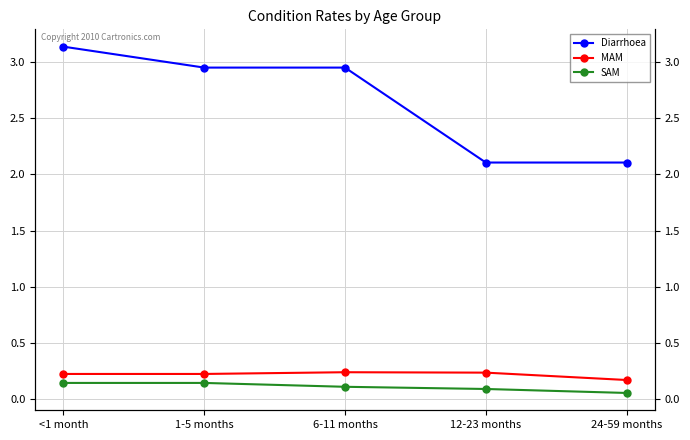

Is it true that MAM equals 0.3 at <1 month?

False